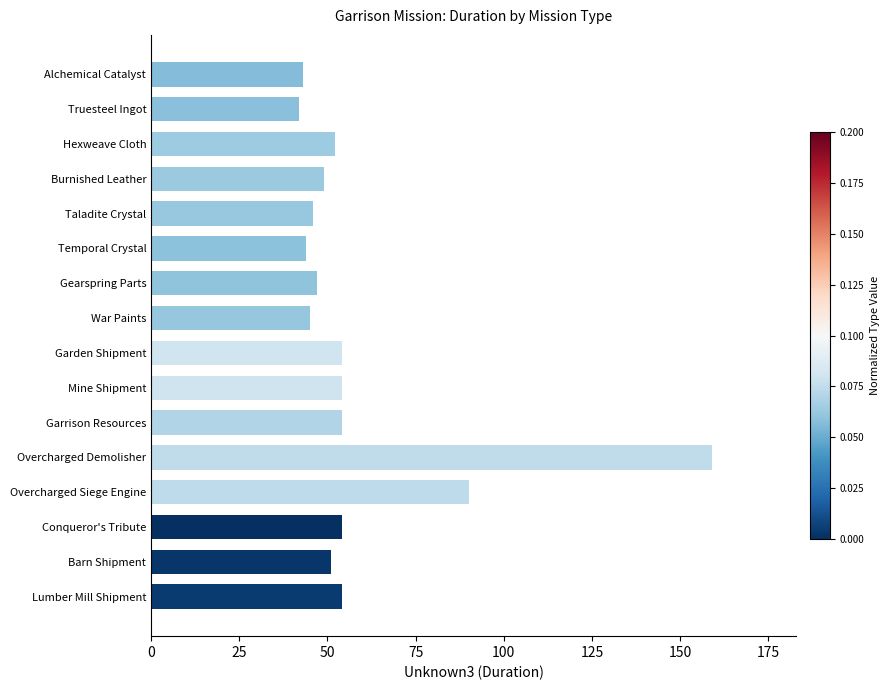

What is the ratio of the value at Garrison Resources to the value at Hexweave Cloth?

1.0